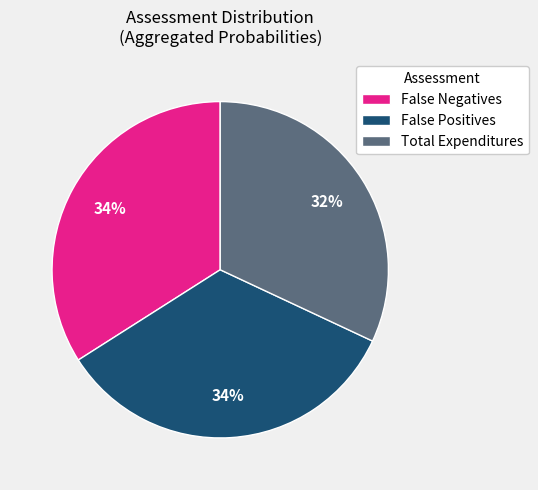

Which category has the smallest portion of the pie?

Total Expenditures